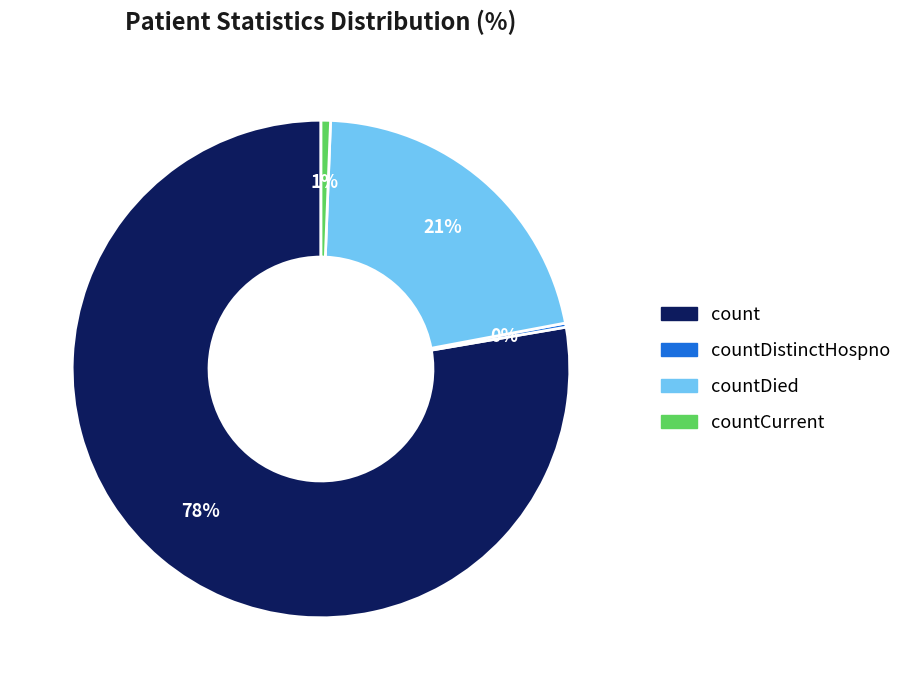

To the nearest percent, what is the average slice percentage?

25%